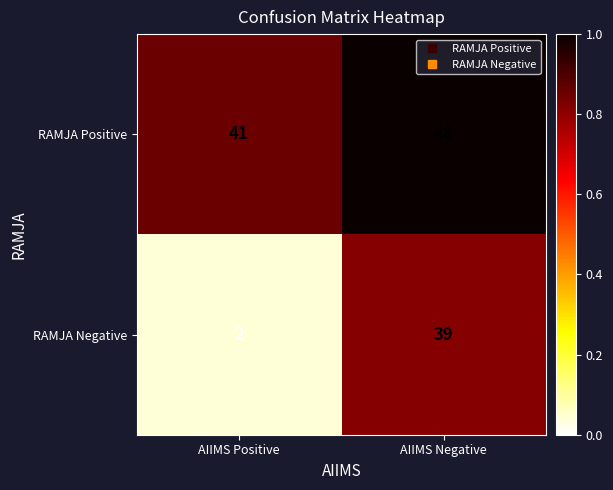

What is the spread (max minus min) of values at AIIMS Negative?

9